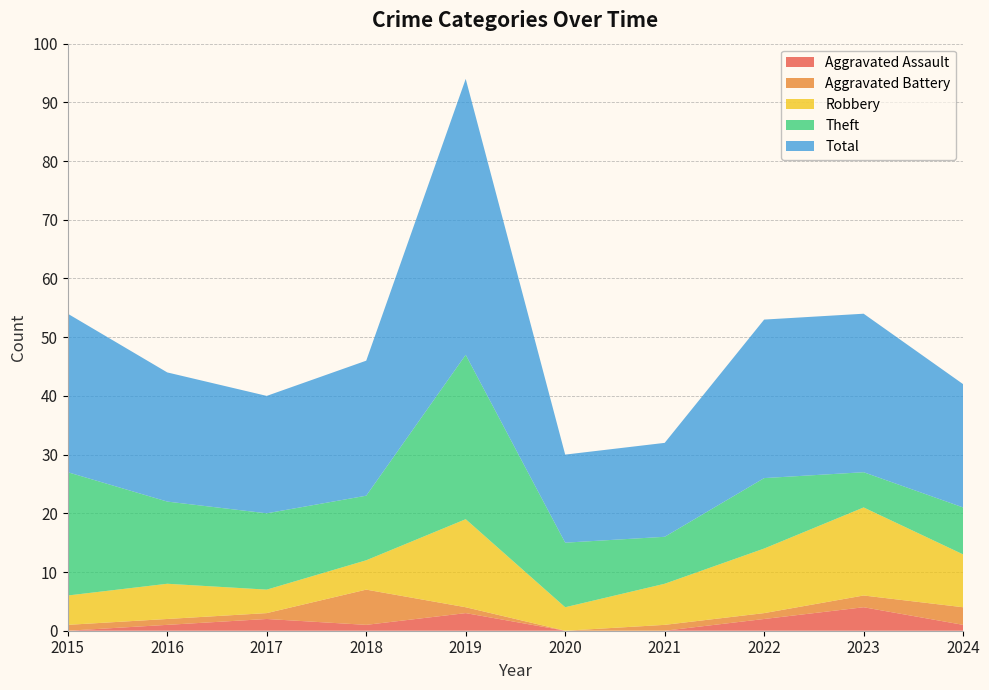

Reading right to left, list all the values displayed in this chart.

Aggravated Assault: 1	4	2	0	0	3	1	2	1	0
Aggravated Battery: 3	2	1	1	0	1	6	1	1	1
Robbery: 9	15	11	7	4	15	5	4	6	5
Theft: 8	6	12	8	11	28	11	13	14	21
Total: 21	27	27	16	15	47	23	20	22	27